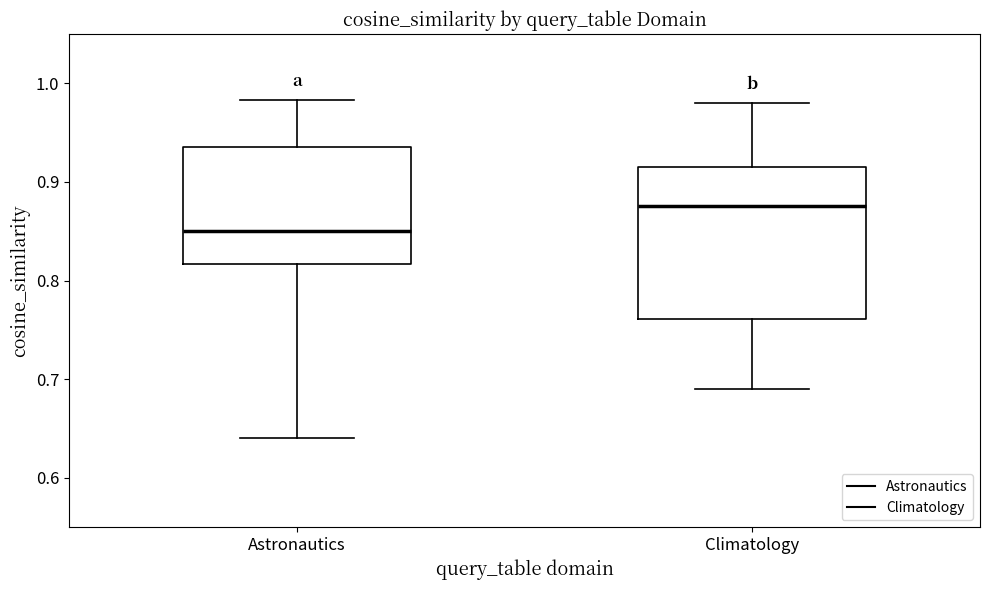

Where is the upper edge of the box for Astronautics on the y-axis? The values are not printed on the chart, so give them approximately, as read against the axis.

0.94